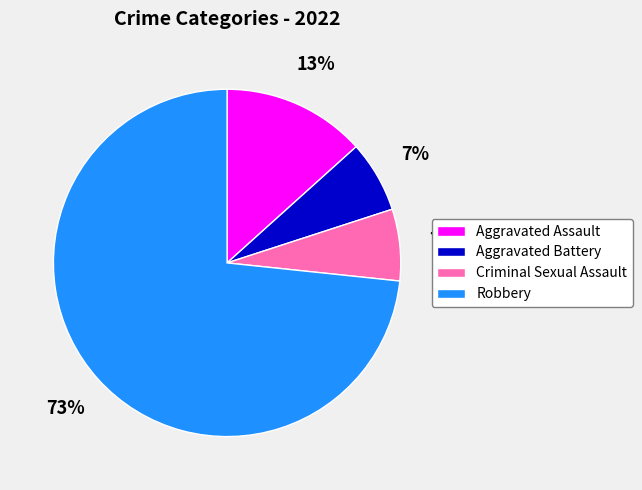

Is there any slice that represents more than half of the pie?

Yes